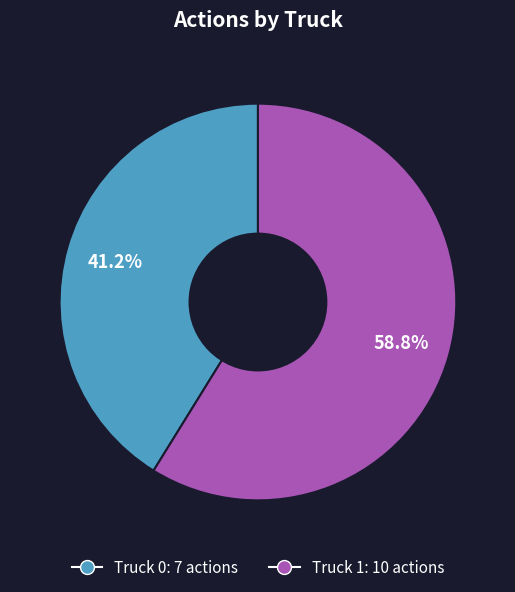

The Truck 1 slice represents 59% of the pie. True or false?

True